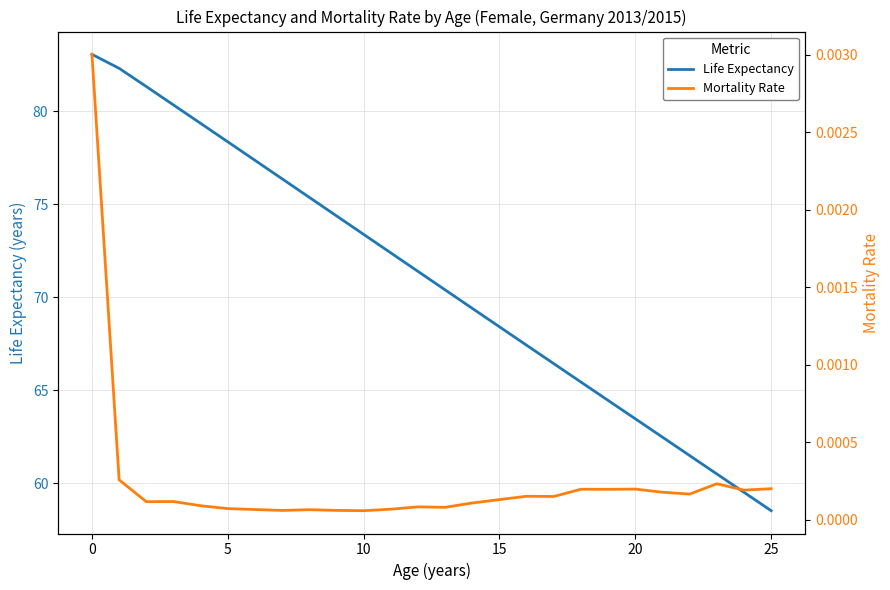

At which label is Life Expectancy closest to 70?

13